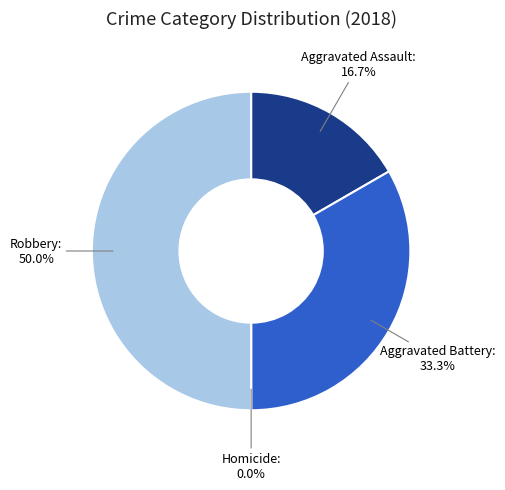

To the nearest percent, what is the difference between the largest and smallest slice percentages?

50%